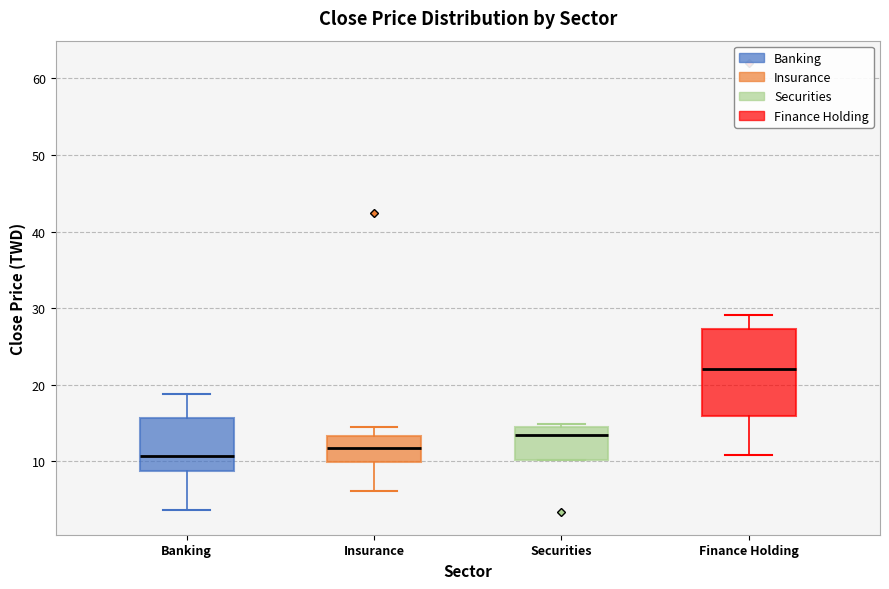

Which box has the lowest median line?

Banking